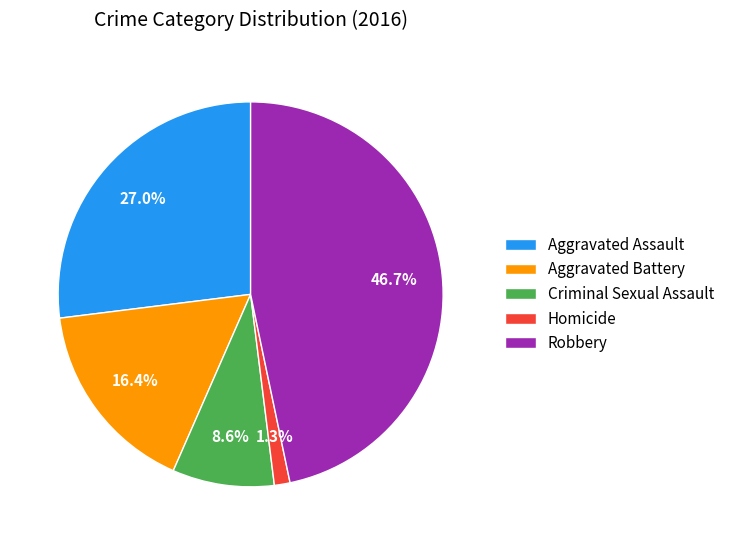

Does any single category account for the majority?

No